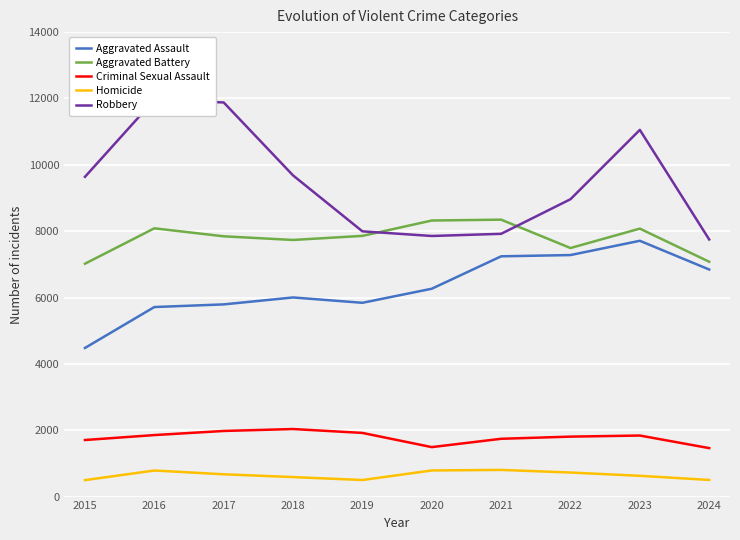

Which label corresponds to the smallest value in the chart?

2015